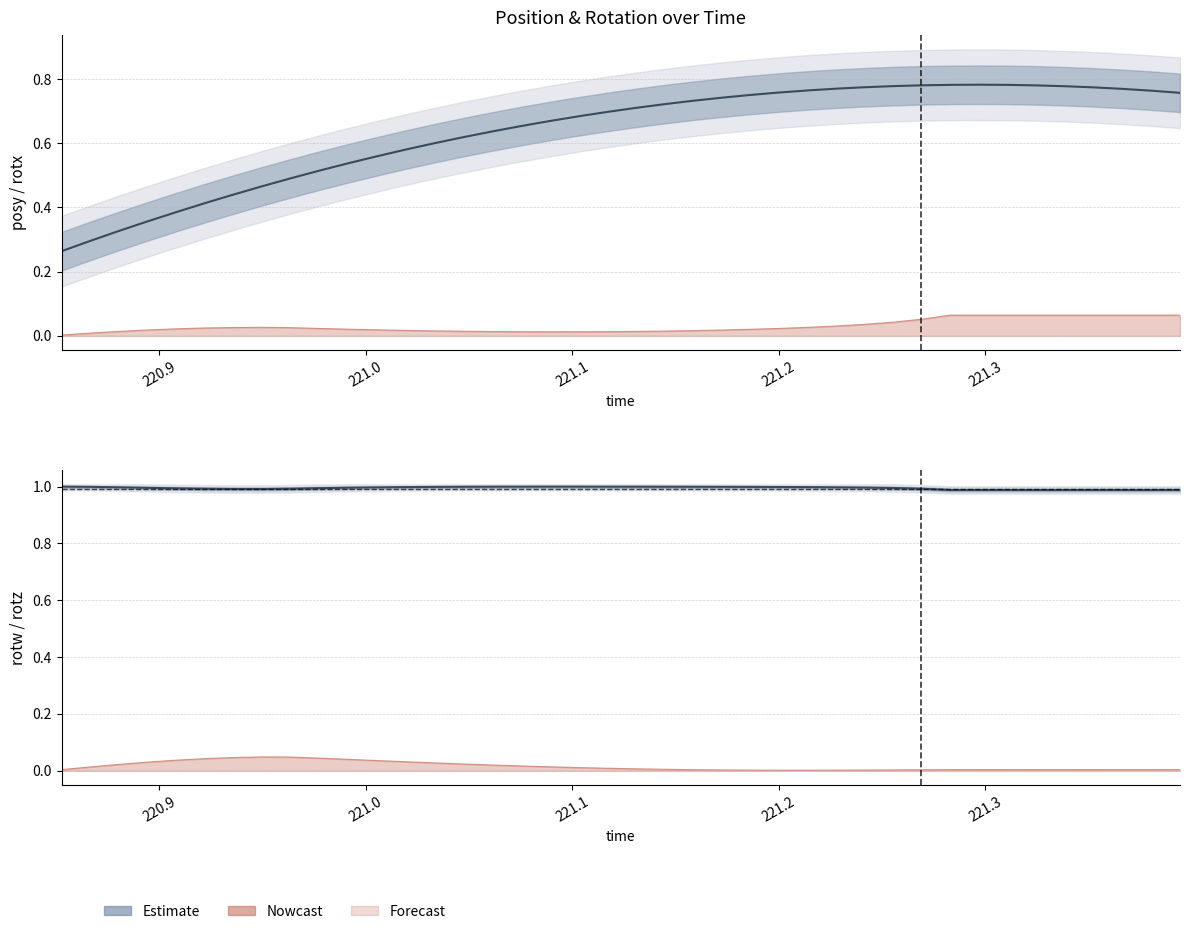

How many values are between 0 and 1?

40